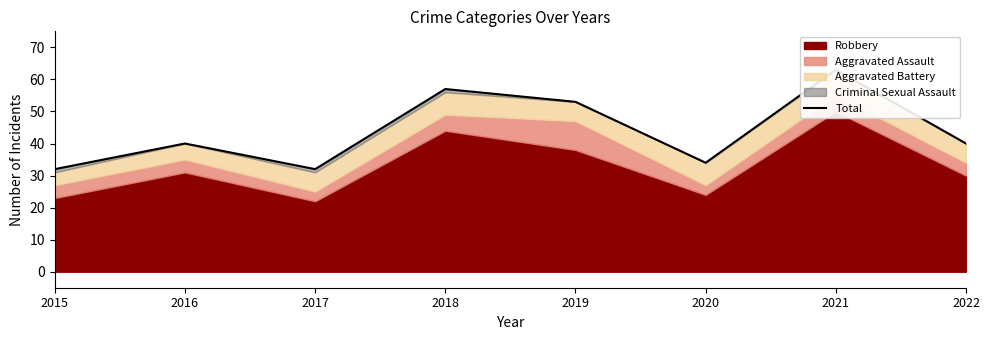

Where is the first local maximum?

2016